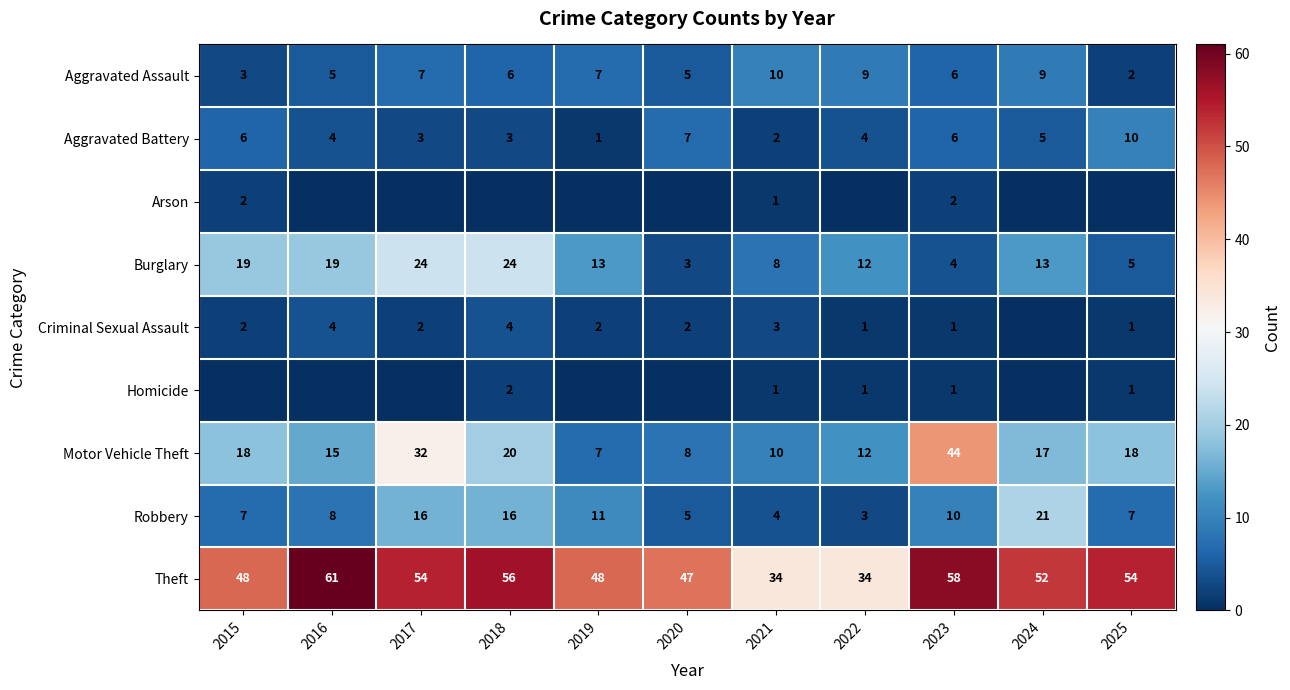

Count the Aggravated Battery values in the range 3 to 6.

7